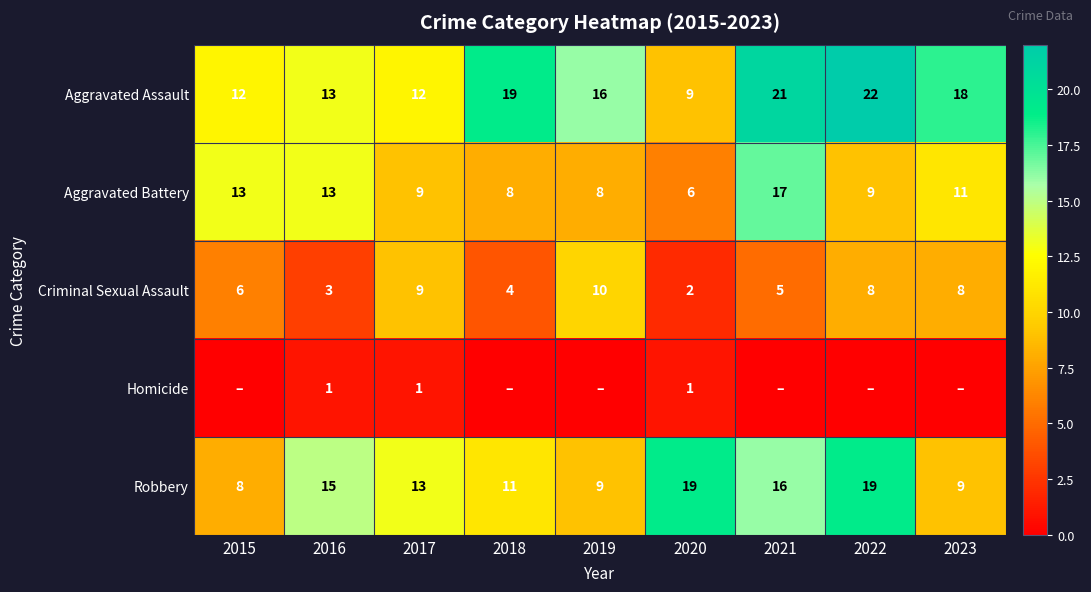

Is the value of Aggravated Assault at 2015 greater than the value of Robbery at 2021?

No